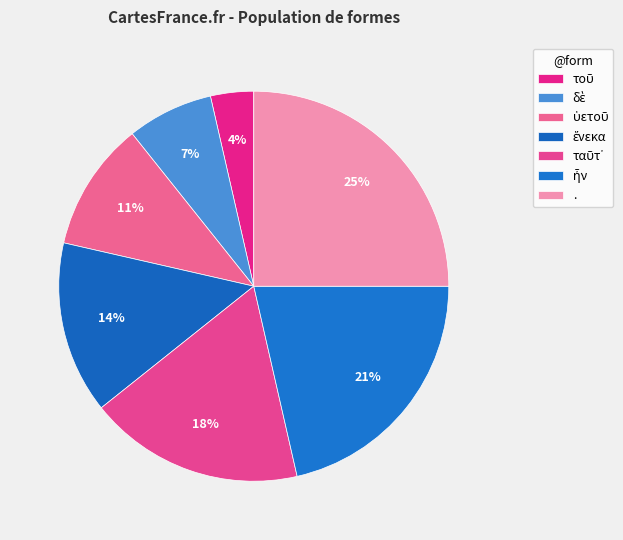

What is the smallest slice in the pie chart?

τοῦ